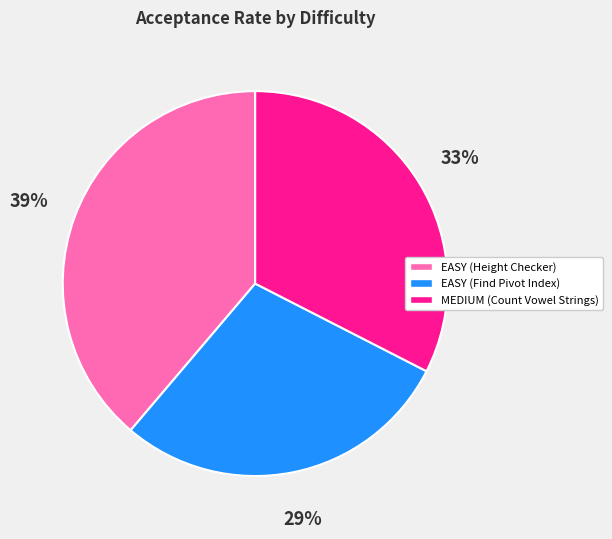

Which category has the biggest portion of the pie?

EASY (Height Checker)